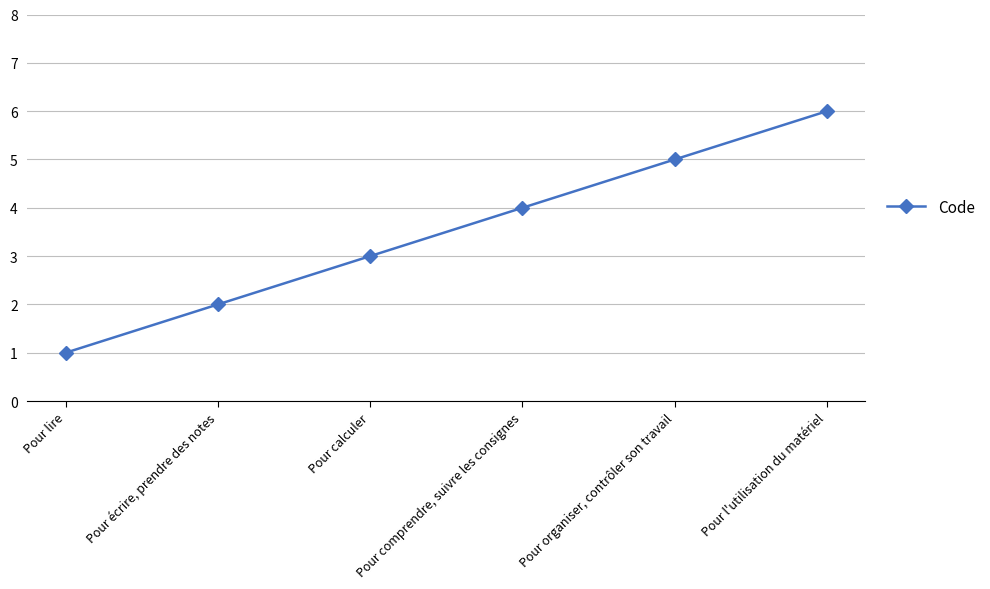

At which label is the value closest to 3?

Pour calculer